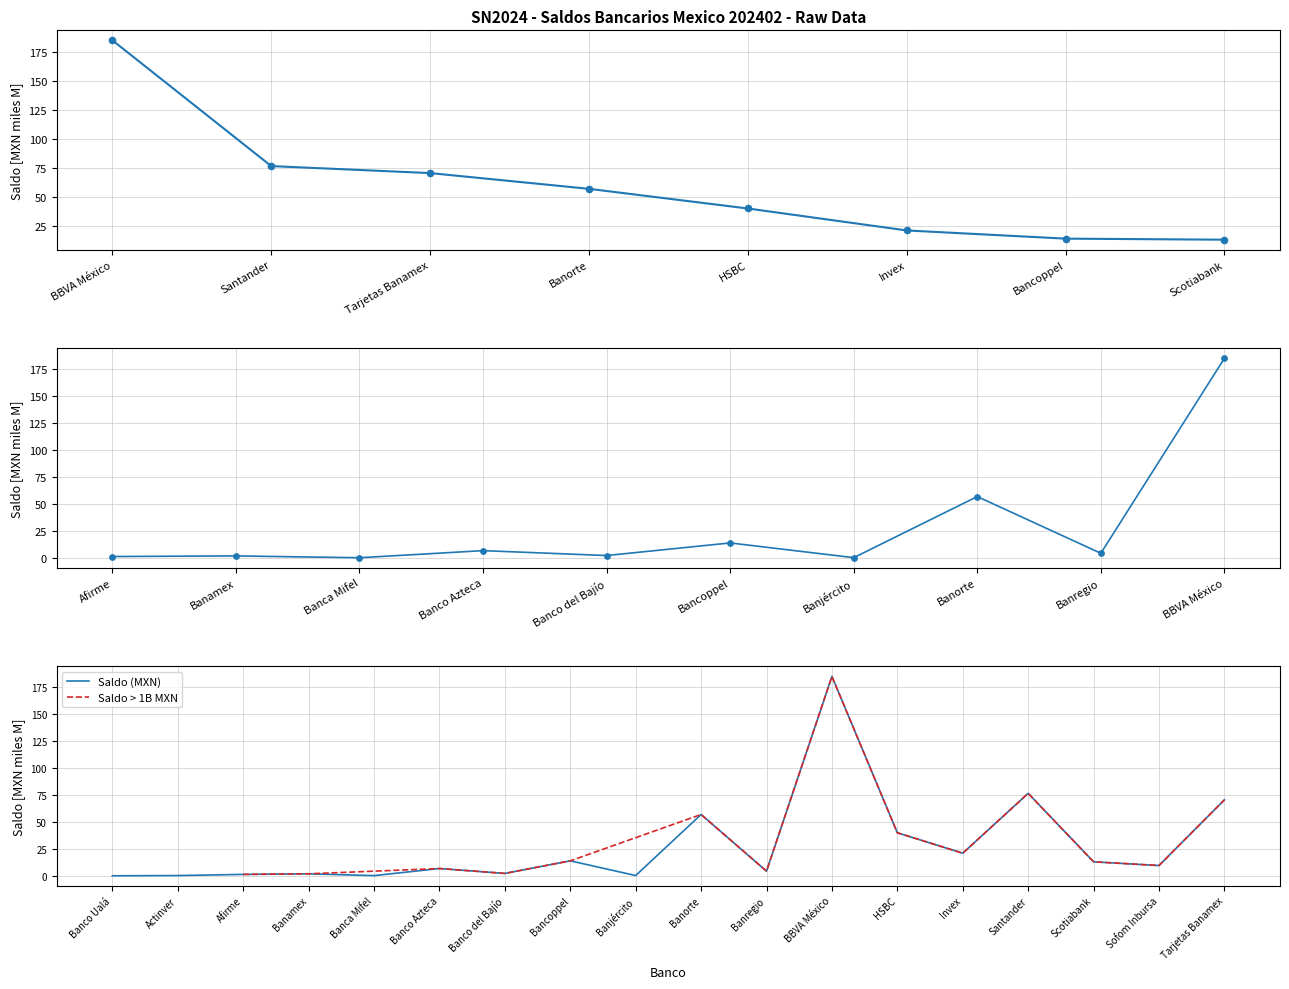

What is the change in value from Banca Mifel to Bancoppel?

+13.7